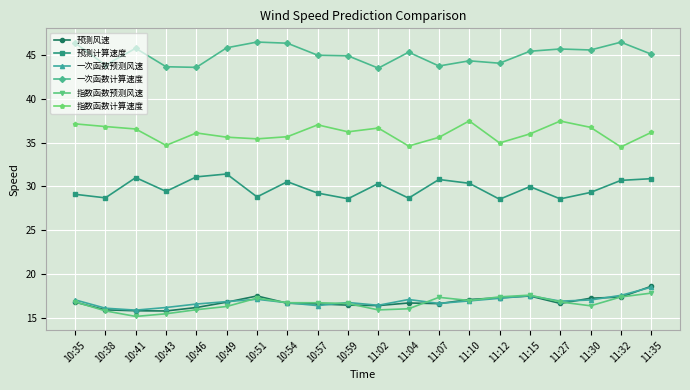

Which series has the largest total across all categories?

一次函数计算速度